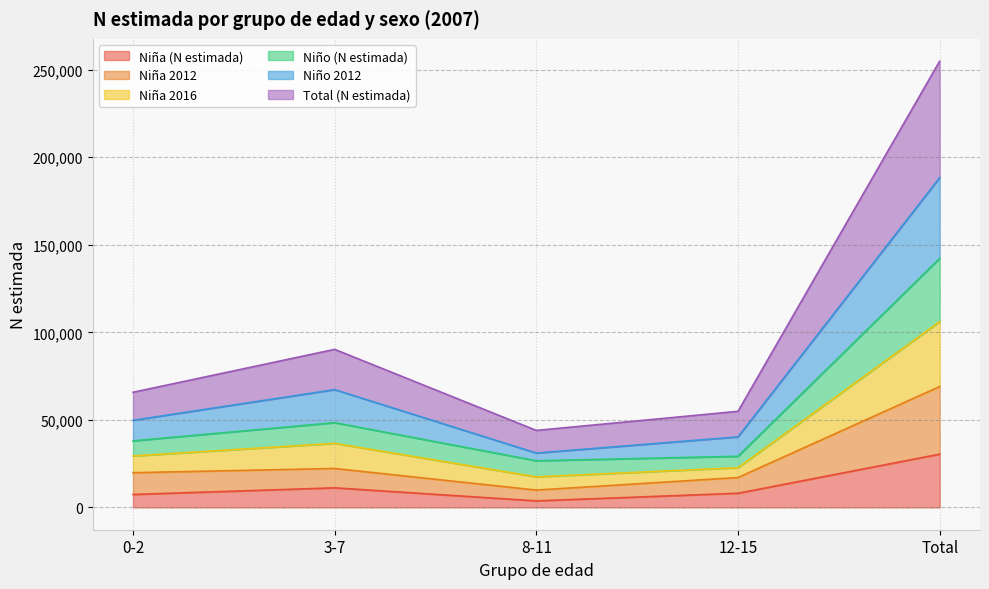

What is the label of the 2nd point from the right?

12-15